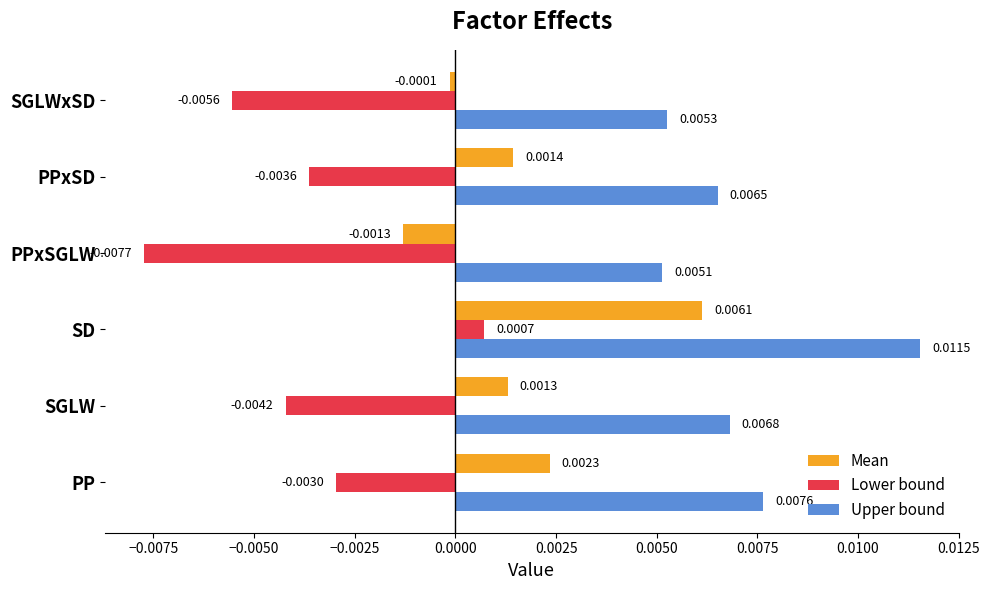

Which series has the largest total across all categories?

Upper bound